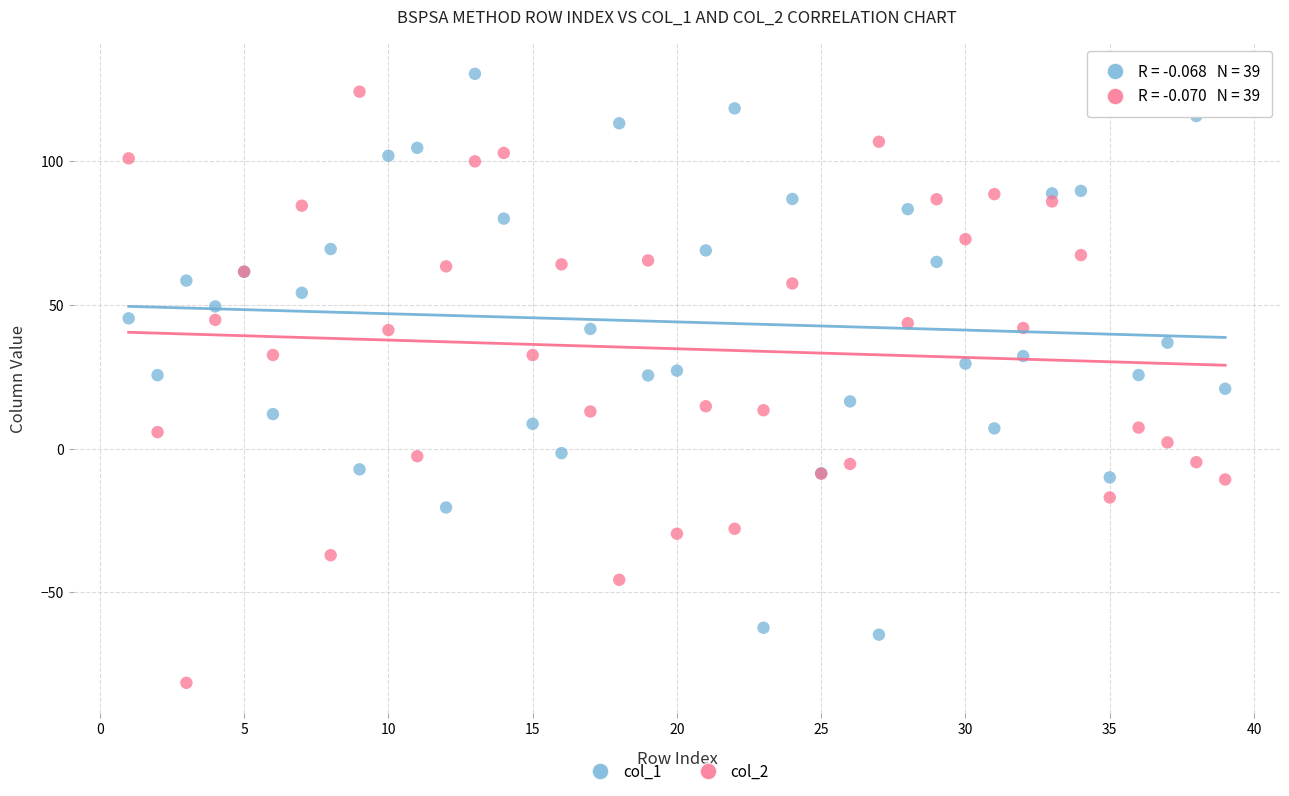

Which series contains the lowest Y value?

col_2